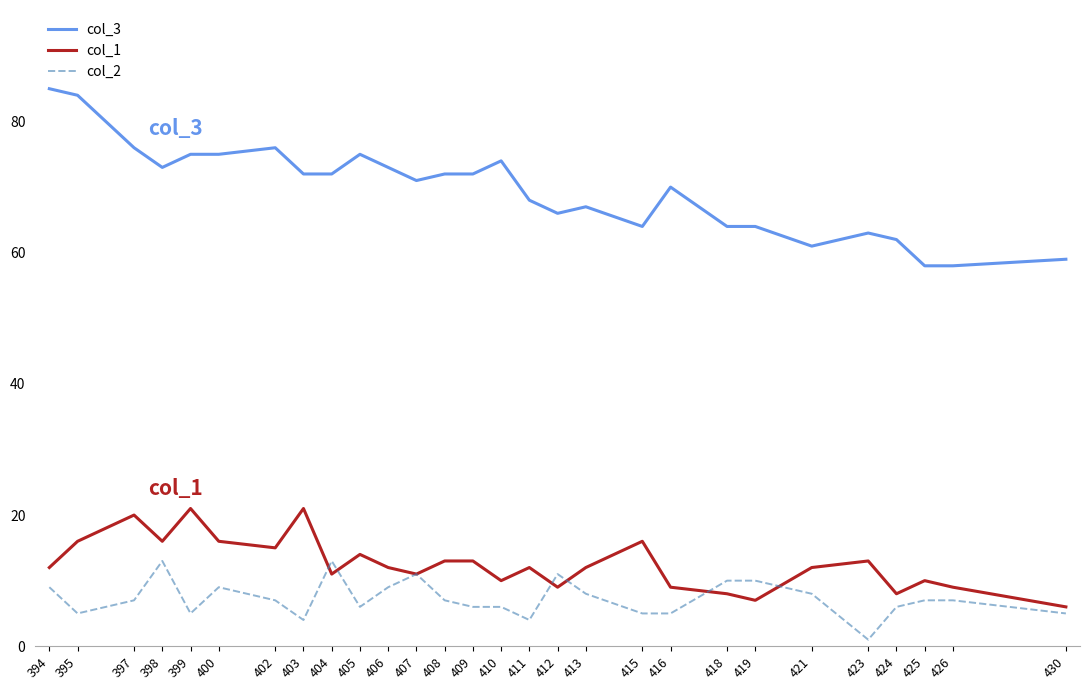

The value of col_3 at 406 is 25. True or false?

False